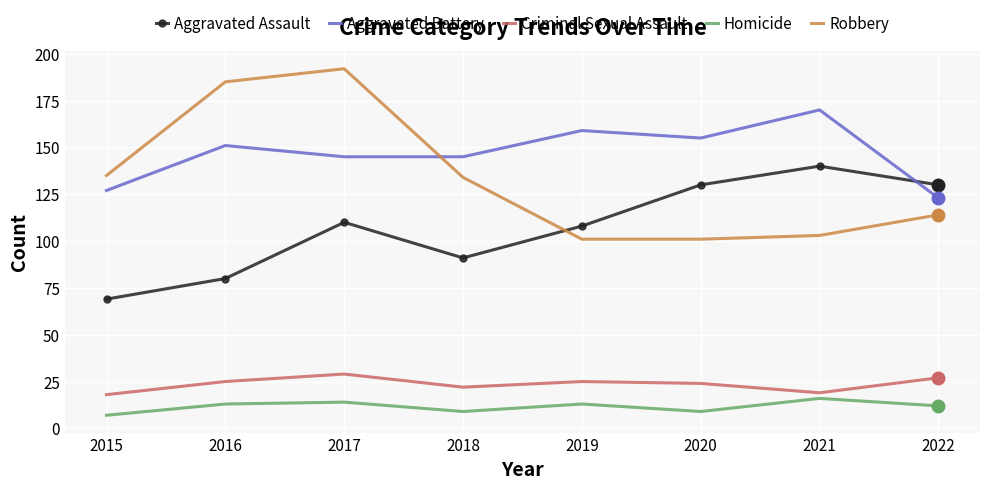

Read the Homicide value at 2018.

9